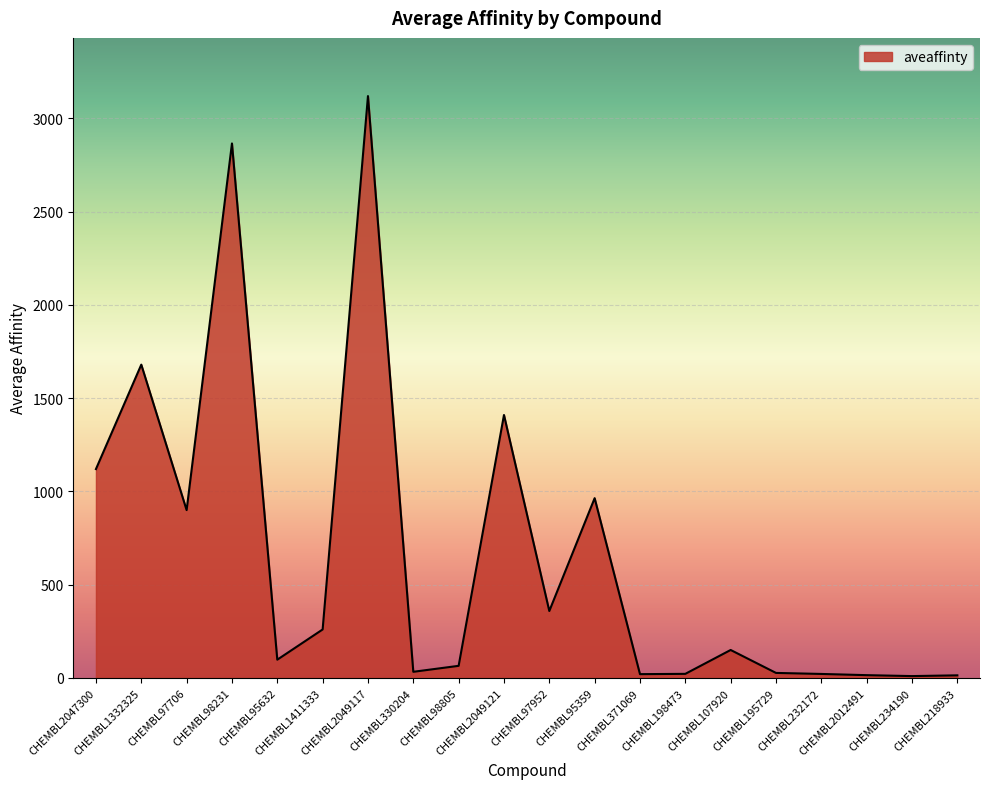

At which category does the data reach its first local peak?

CHEMBL1332325